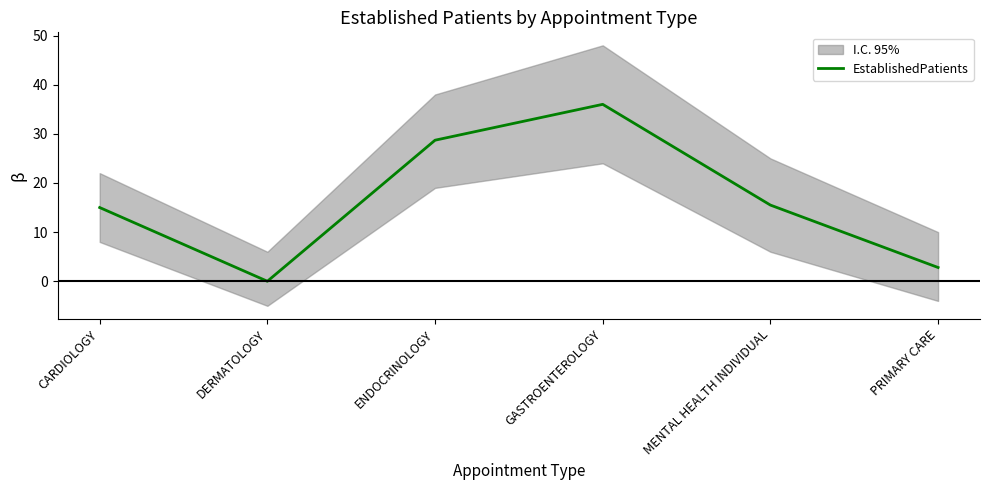

Reading left to right, list all the values displayed in this chart.

CARDIOLOGY=15.0	DERMATOLOGY=0.0	ENDOCRINOLOGY=28.7	GASTROENTEROLOGY=36.0	MENTAL HEALTH INDIVIDUAL=15.5	PRIMARY CARE=2.8